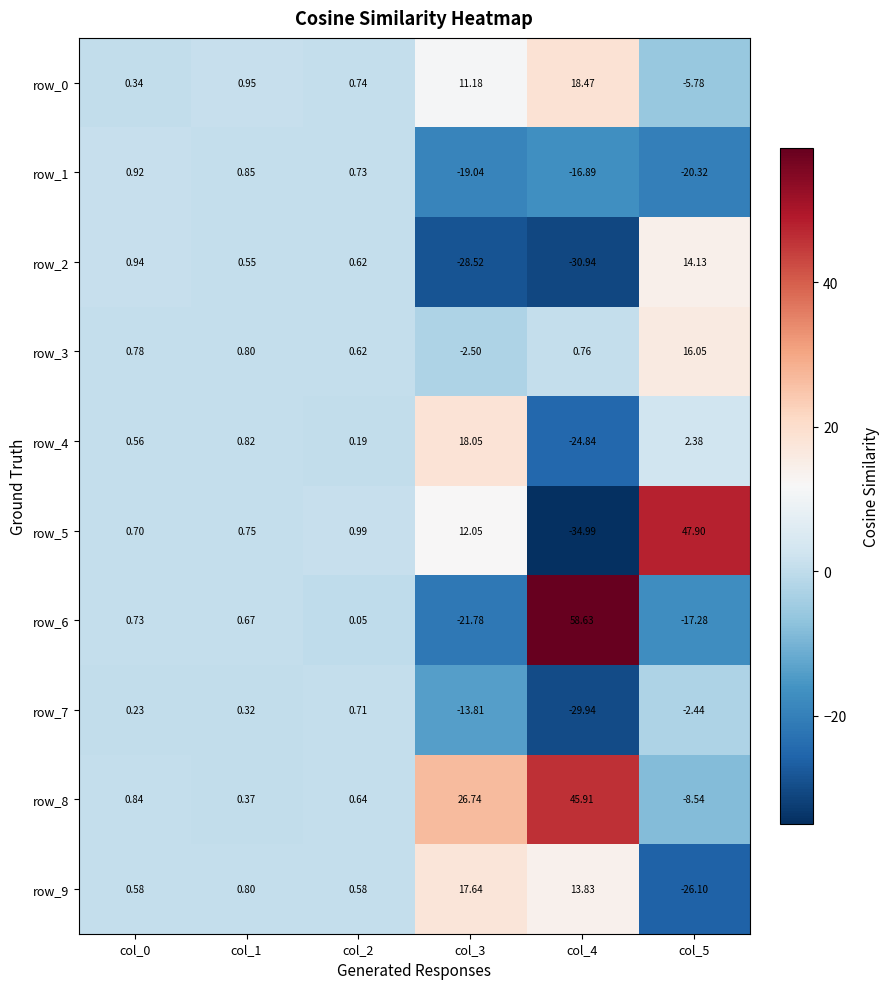

Count the number of categories in the chart.

6